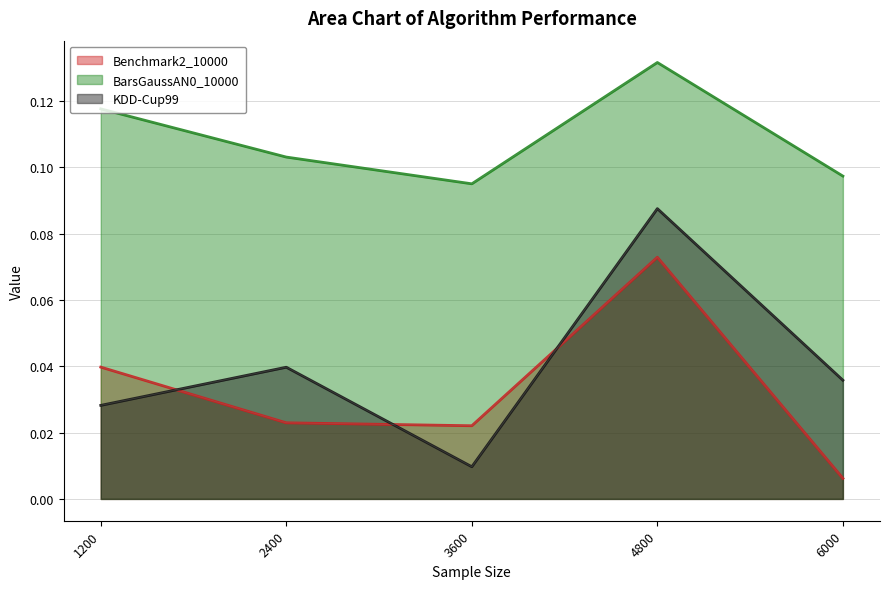

Reading left to right, extract all data points from this chart.

Benchmark2_10000: 0.0	0.0	0.0	0.1	0.0
BarsGaussAN0_10000: 0.1	0.1	0.1	0.1	0.1
KDD-Cup99: 0.0	0.0	0.0	0.1	0.0